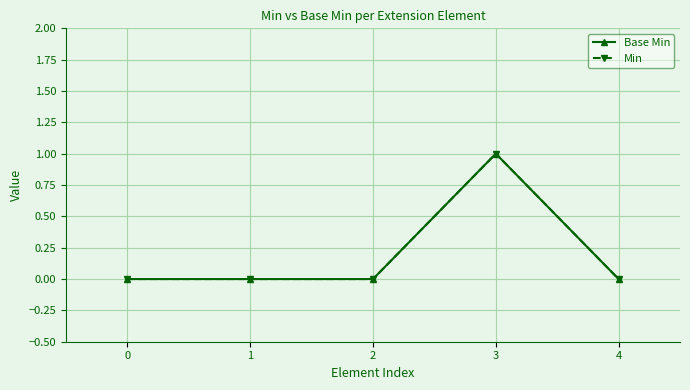

Is this an area chart (filled region under the line)?

No